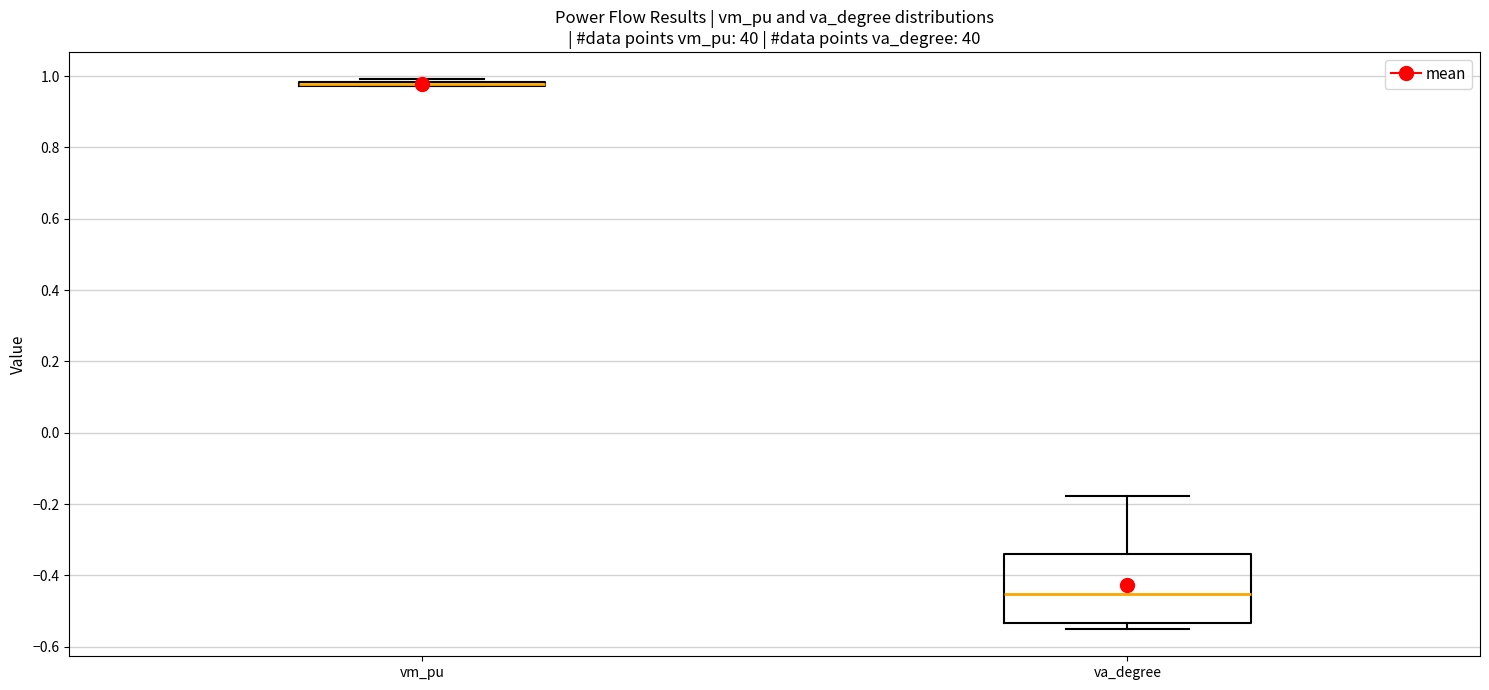

Comparing the boxes themselves (not the whiskers), which one is the tallest?

va_degree